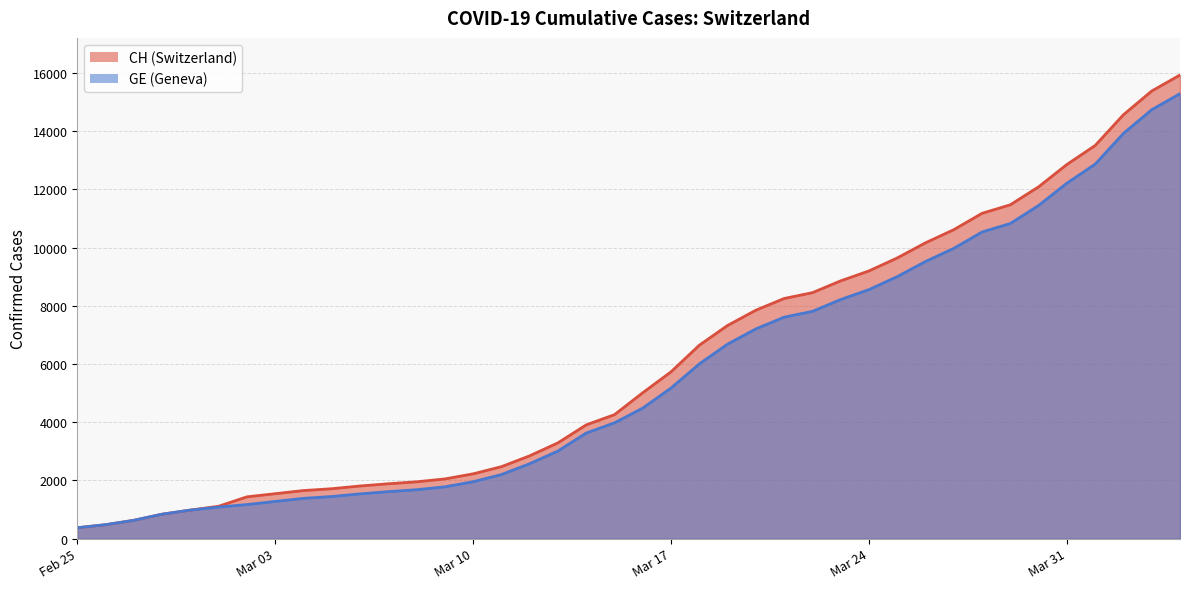

Between 2020-03-12 and 2020-04-04, which series saw the biggest shift?

CH